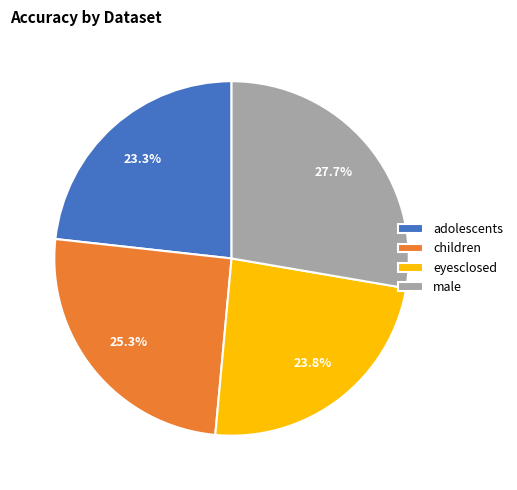

Which has a higher value, male or eyesclosed?

male